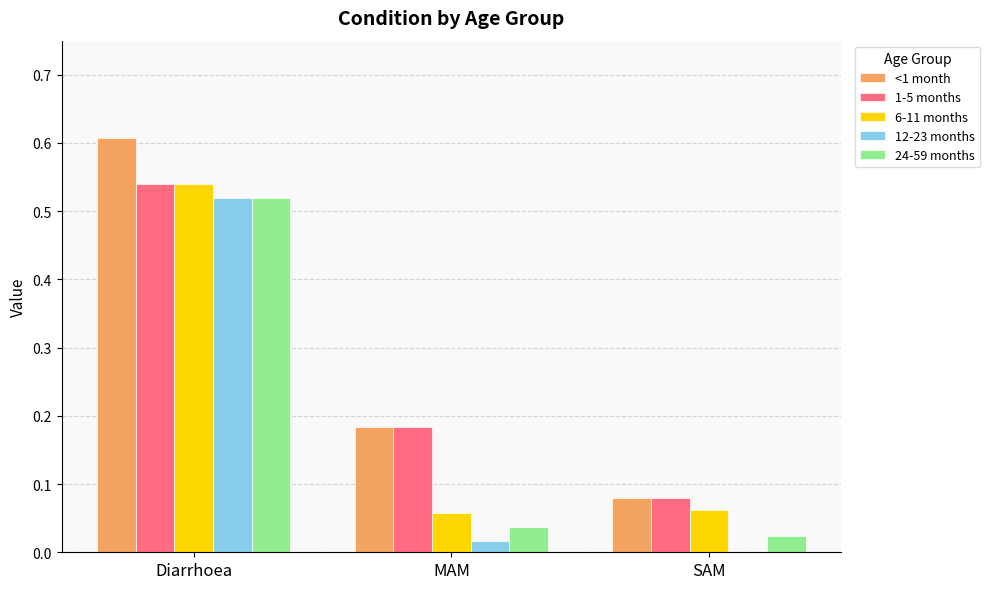

The value of 1-5 months at Diarrhoea is 0.3. True or false?

False